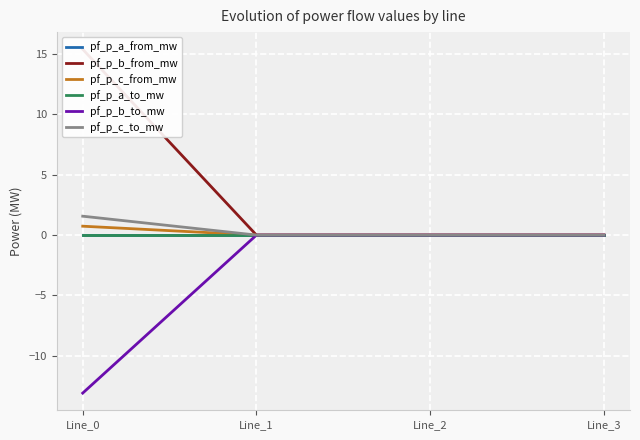

What are all the series names shown in the legend?

pf_p_a_from_mw, pf_p_b_from_mw, pf_p_c_from_mw, pf_p_a_to_mw, pf_p_b_to_mw, pf_p_c_to_mw